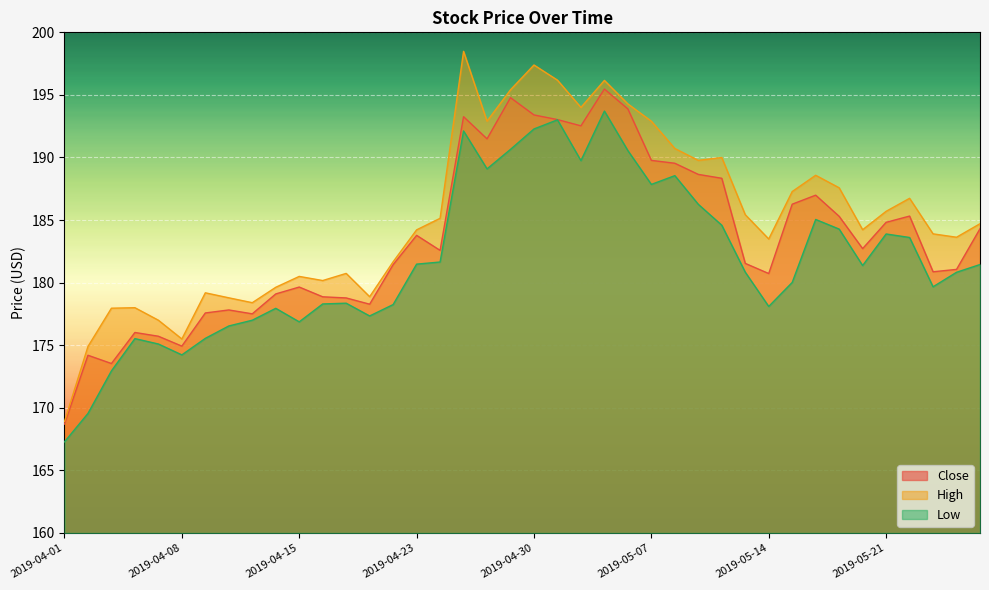

At which label does High first exceed 184?

2019-04-23